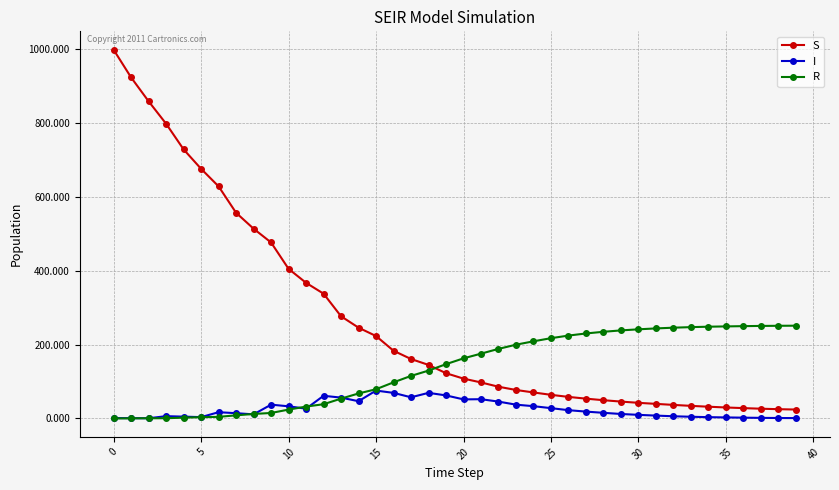

Which series has the widest spread of values?

S